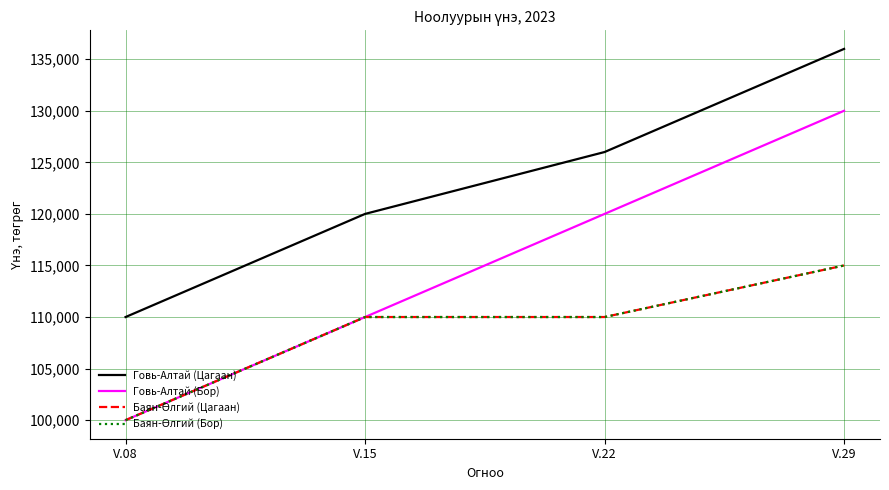

Does the chart have visible grid lines?

Yes